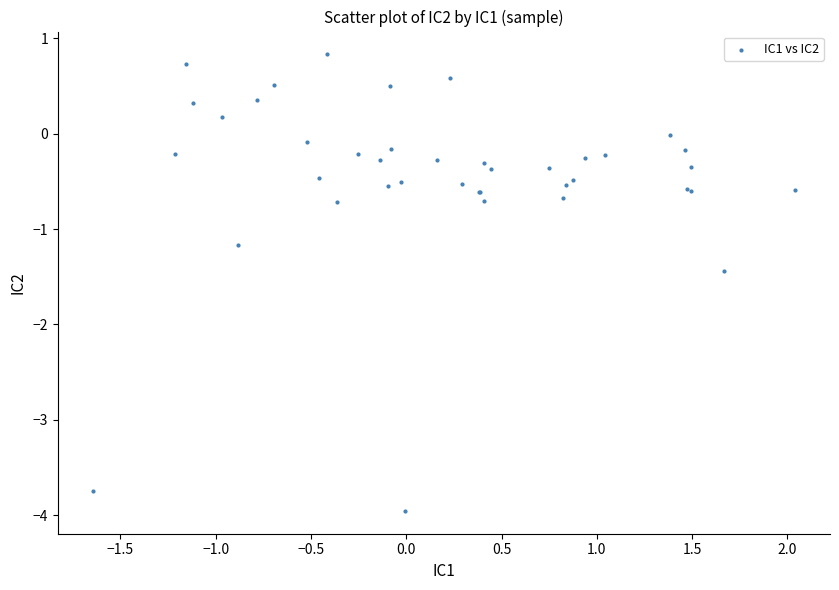

What Y value in the scatter plot is closest to -1?

-1.2